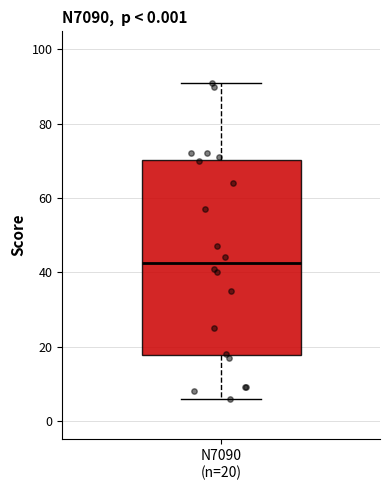

Where does the lower whisker of the box for N7090 (n=20) end on the y-axis? The values are not printed on the chart, so give them approximately, as read against the axis.

6